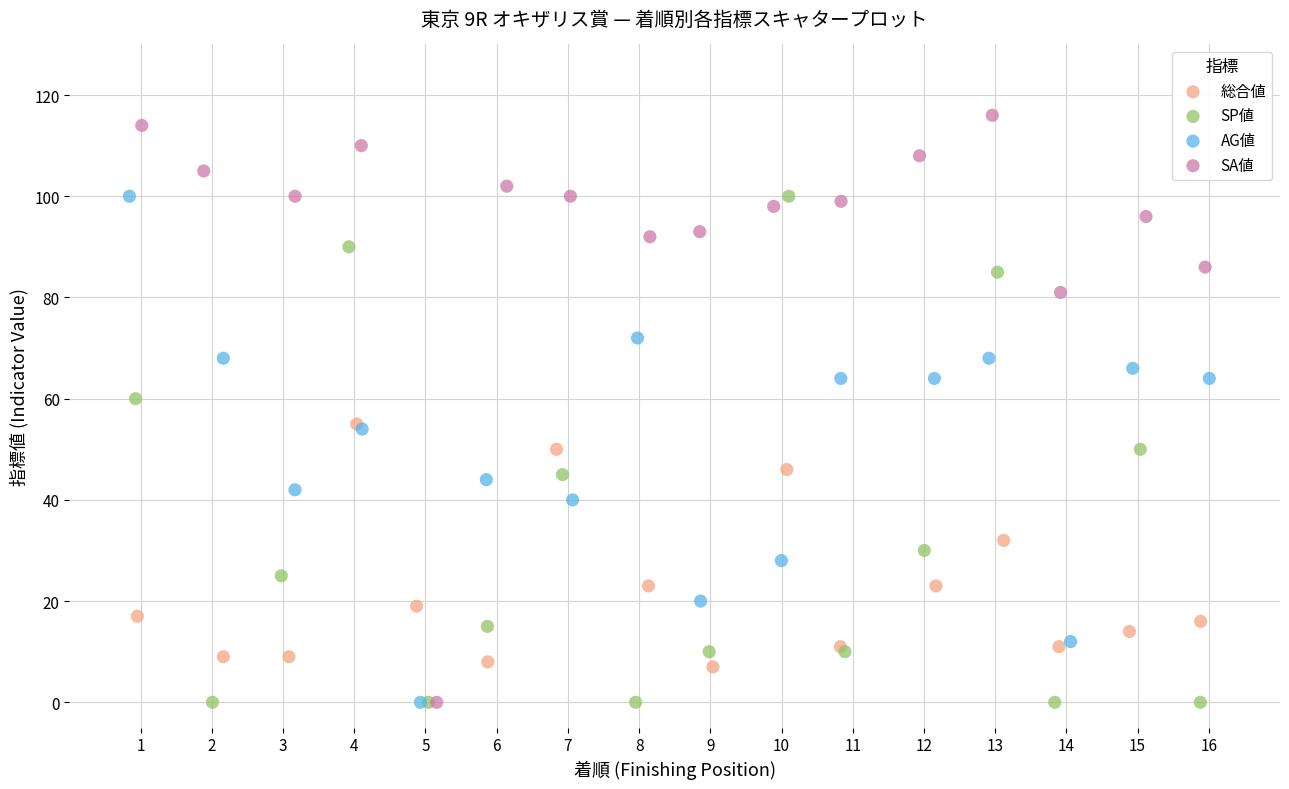

Which series has the widest spread of Y values?

SA値